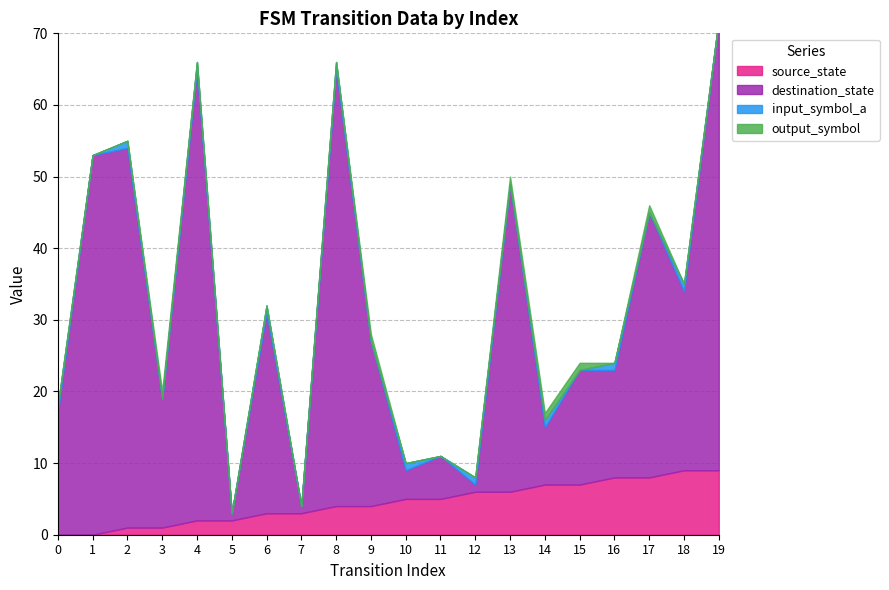

True or false: destination_state has a value of 8 at 16.

False